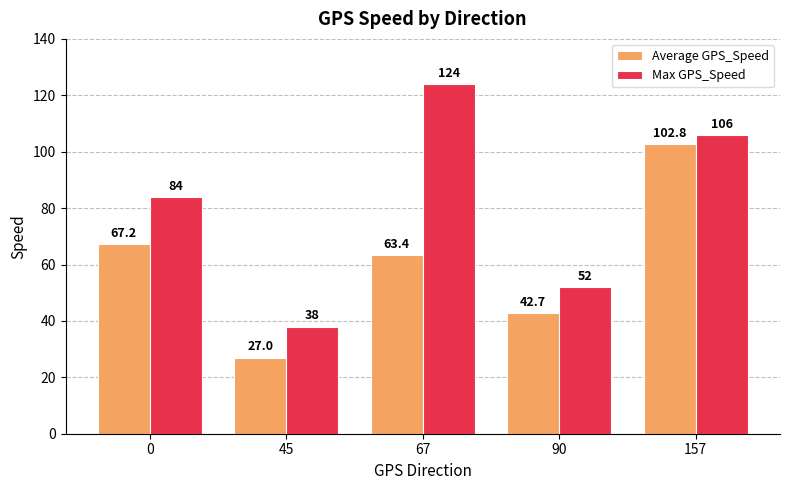

What is the difference between the Average GPS_Speed values at 0 and 67?

3.8